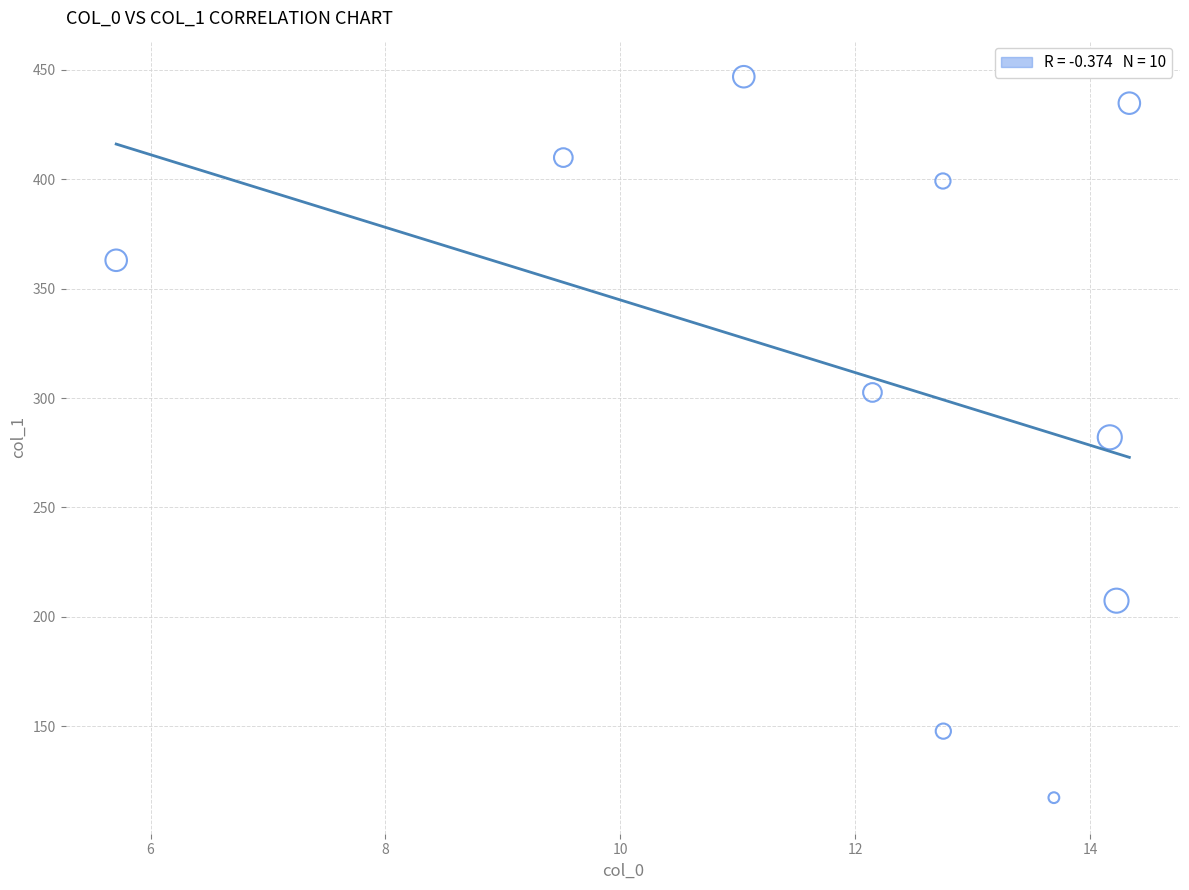

What is the range of Y values (max minus min)?

329.6